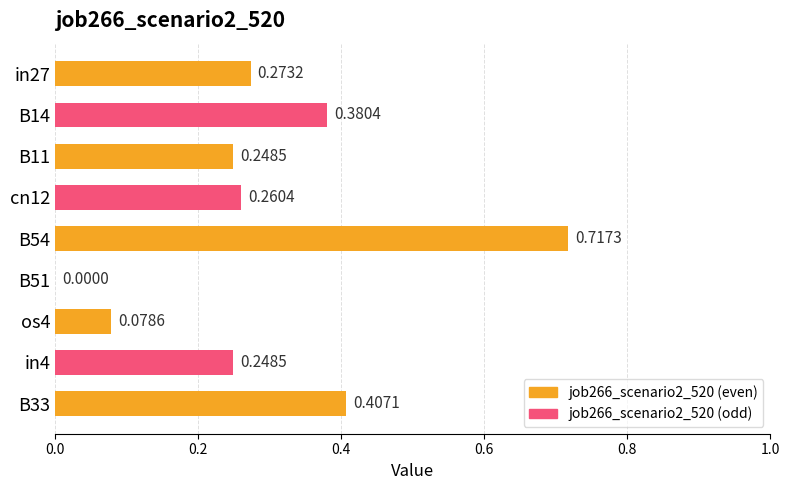

Which has a higher value, B33 or cn12?

B33